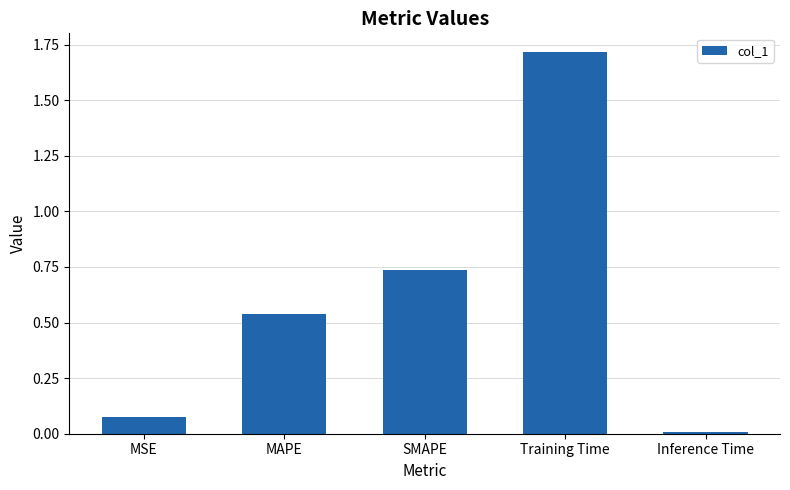

Between Inference Time and MSE, which is larger?

MSE